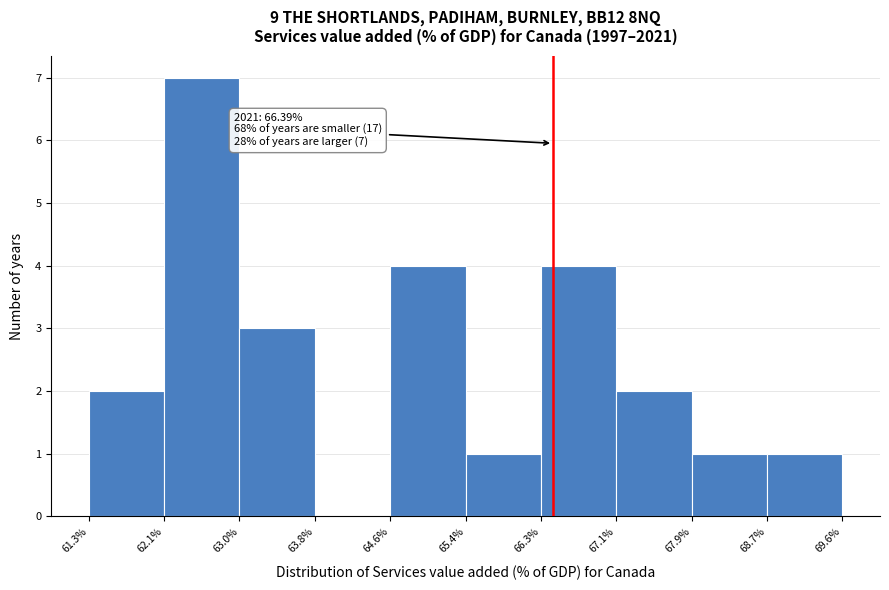

Which range on the x-axis has the tallest bar?

62.1% to 63.0%